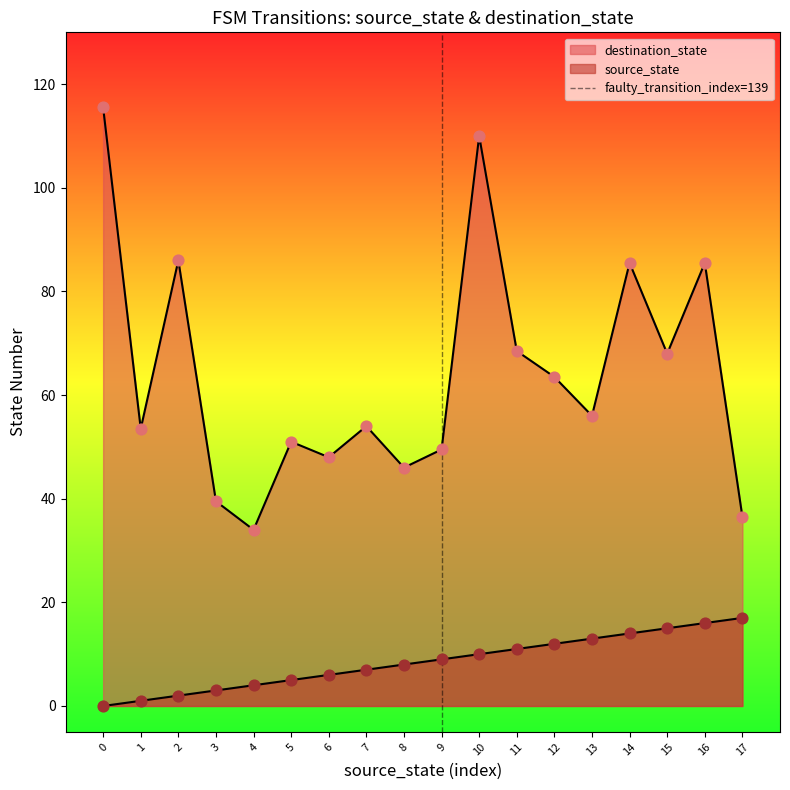

What is the change in value from 0 to 1?

+1